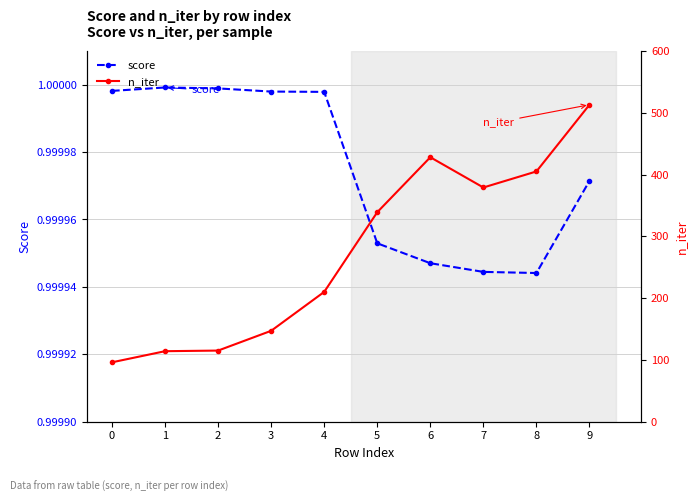

What is the average value of the n_iter series?

274.6